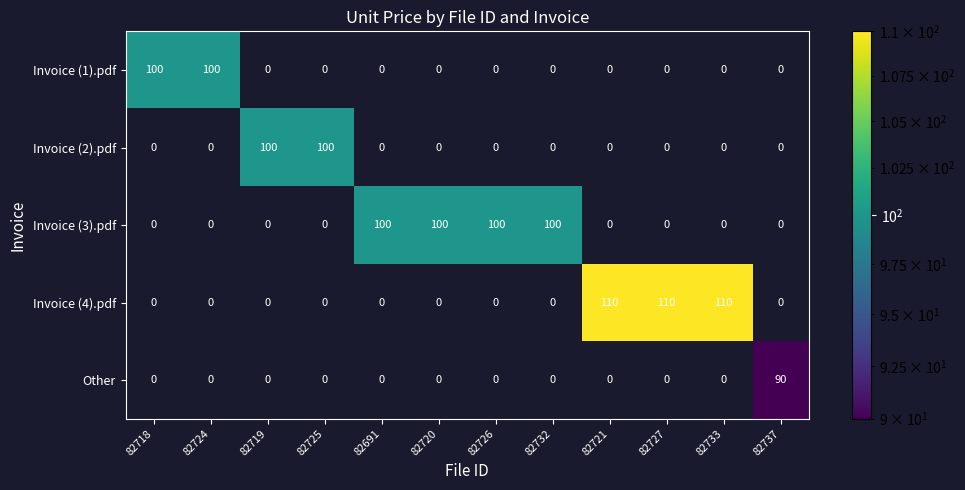

Is the value of Invoice (2).pdf at 82725 greater than the value of Invoice (1).pdf at 82737?

Yes